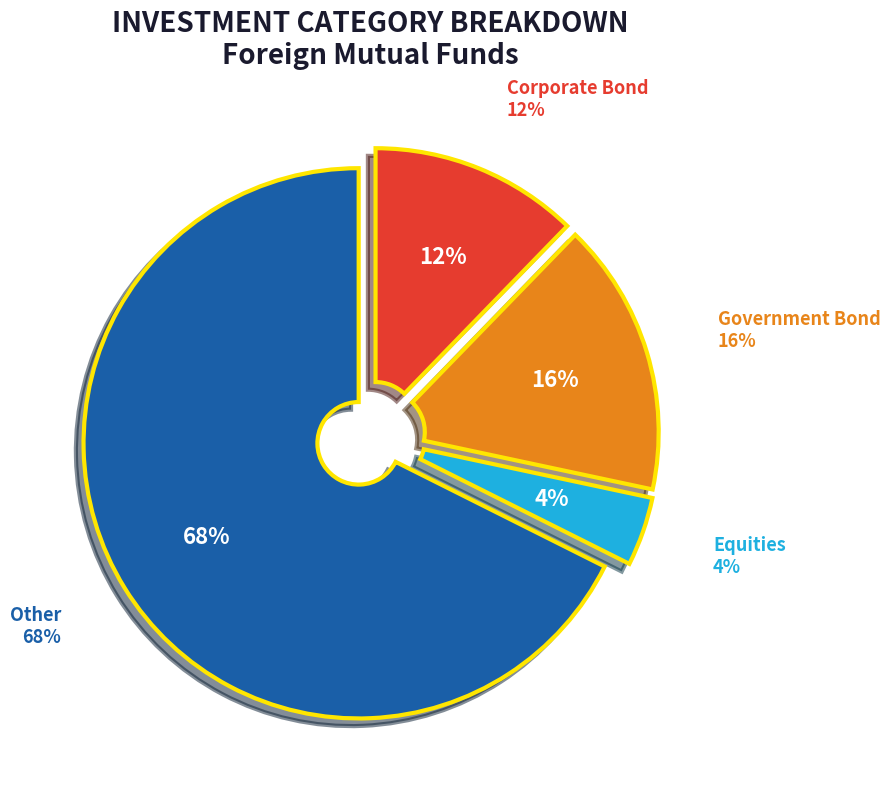

Count the number of slices in the pie.

4